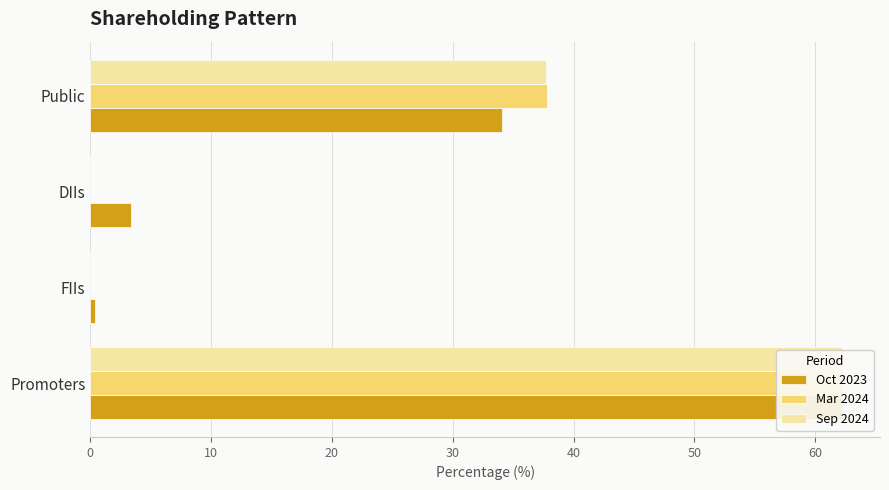

Which series has the widest spread of values?

Mar 2024